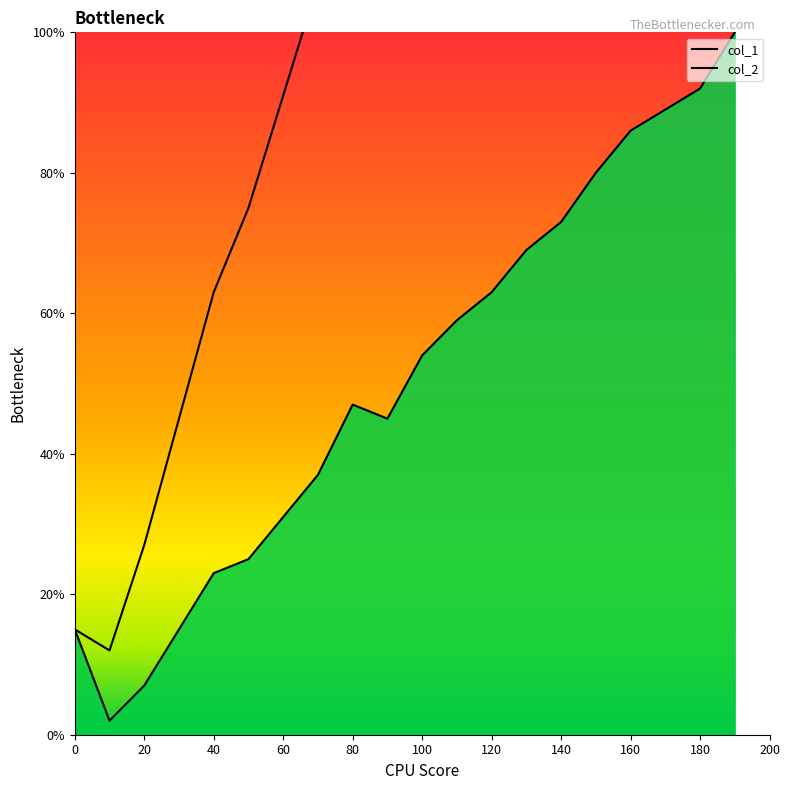

What are all the series names shown in the legend?

col_1, col_2